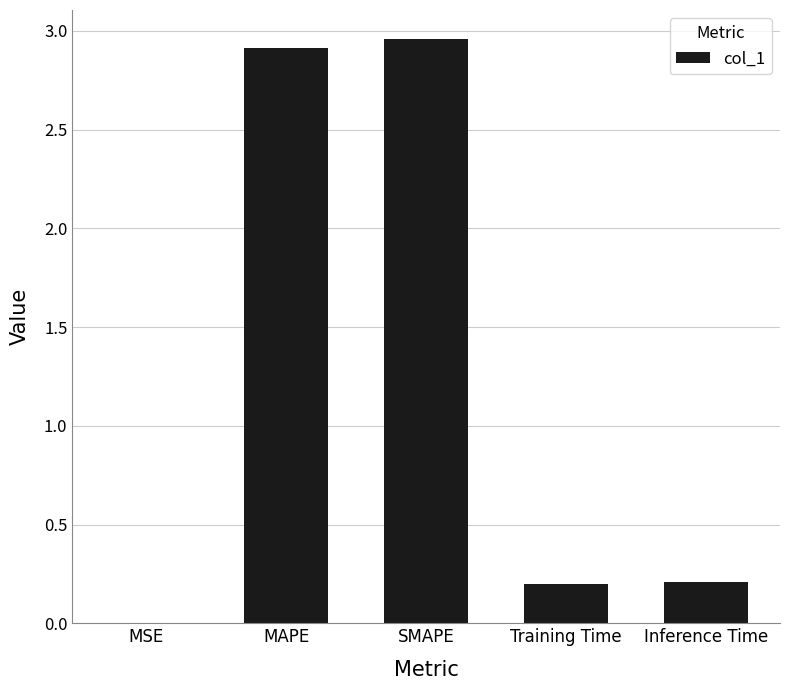

Read the value at MAPE.

2.9